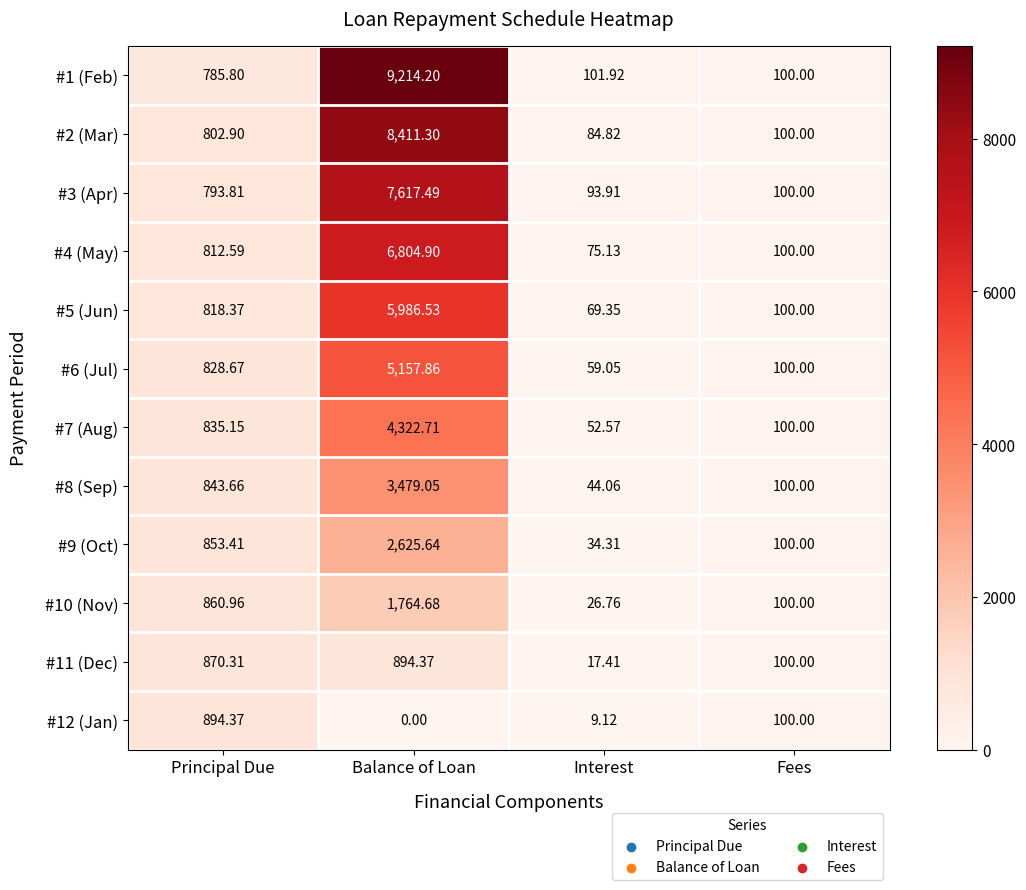

List the labels in order of #10 (Nov) value, largest first.

Balance of Loan, Principal Due, Fees, Interest